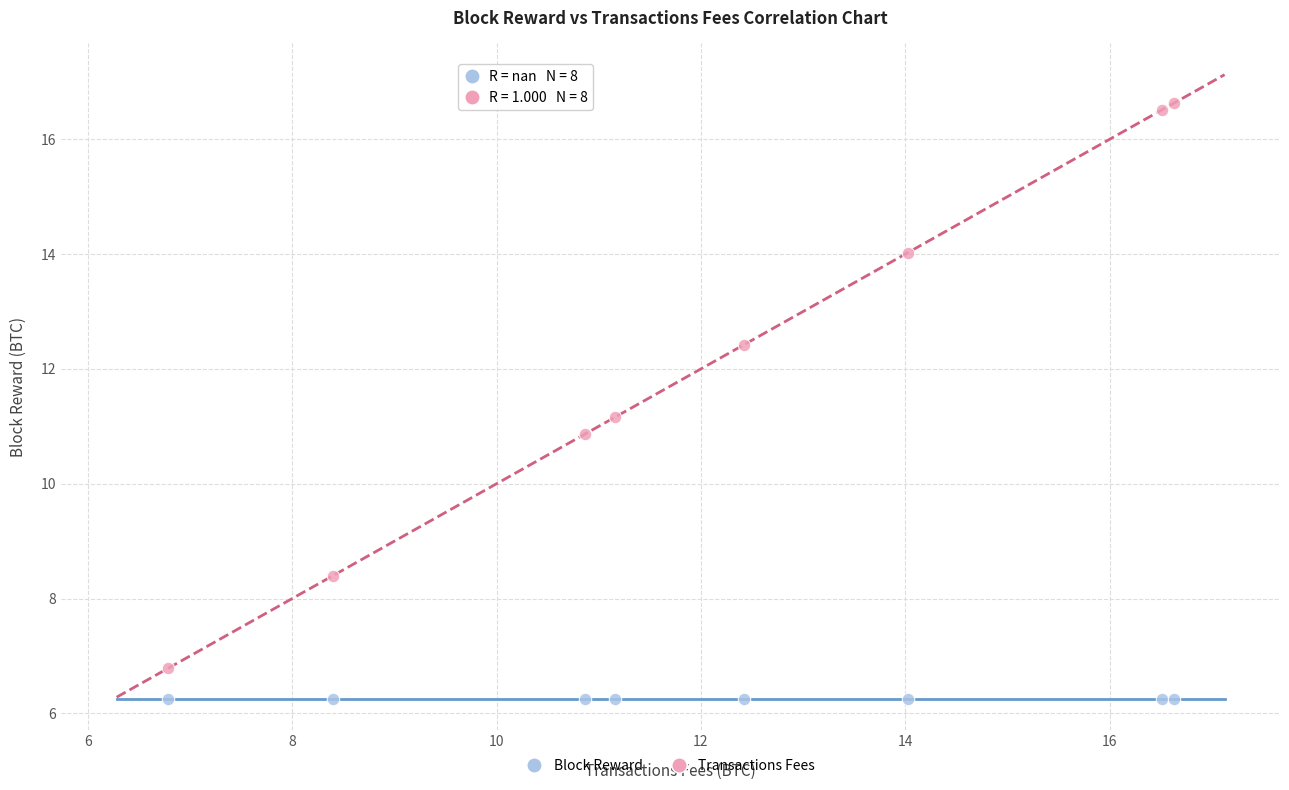

Which series reaches the maximum Y coordinate?

Transactions Fees